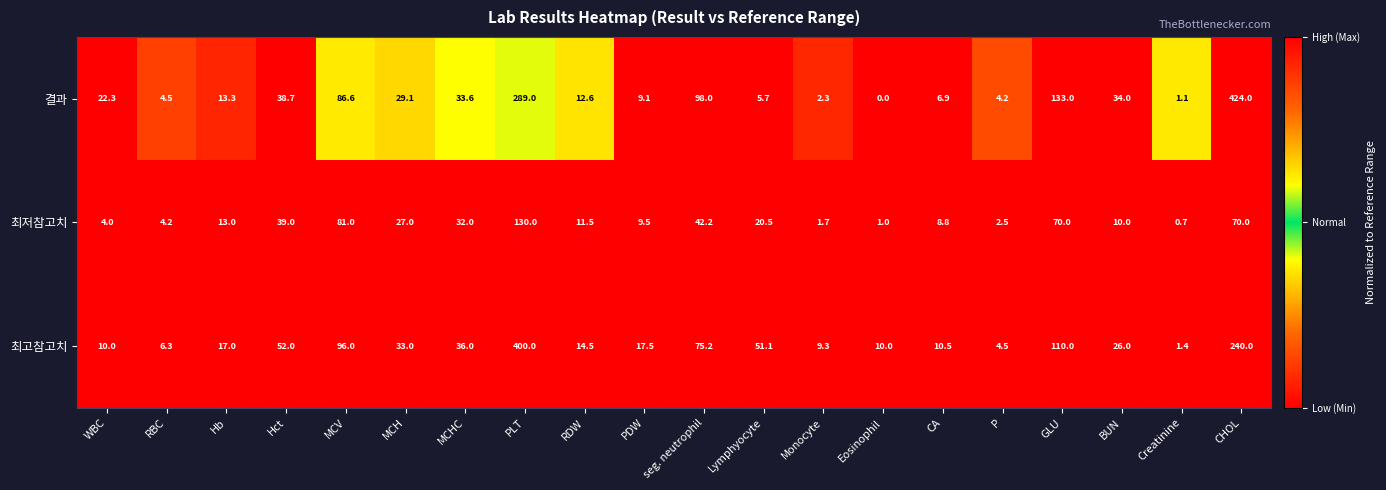

List the labels in order of 결과 value, largest first.

CHOL, PLT, GLU, seg. neutrophil, MCV, Hct, BUN, MCHC, MCH, WBC, Hb, RDW, PDW, CA, Lymphyocyte, RBC, P, Monocyte, Creatinine, Eosinophil